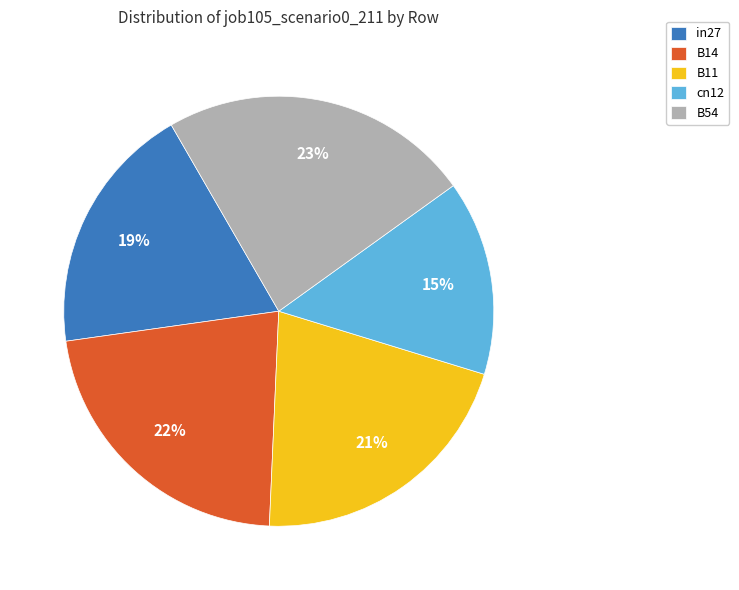

To the nearest percent, what is the average slice percentage?

20%